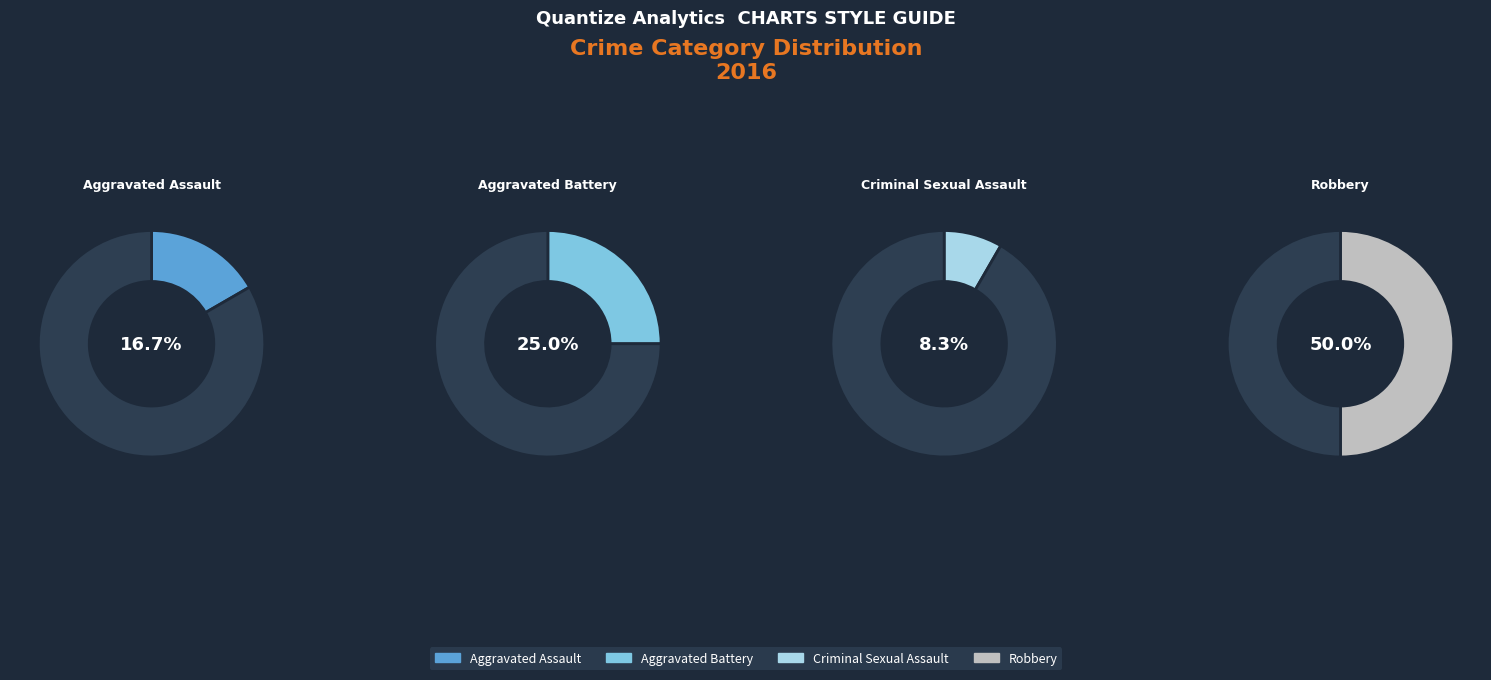

To the nearest percent, what is the difference between the largest and smallest slice percentages?

42%